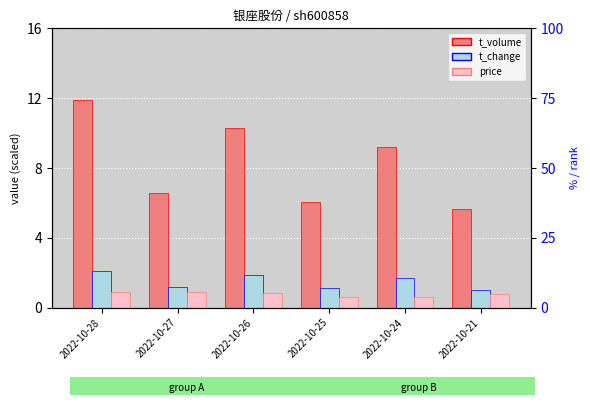

Rank the categories by price (offset) value from highest to lowest.

2022-10-27, 2022-10-28, 2022-10-26, 2022-10-21, 2022-10-25, 2022-10-24